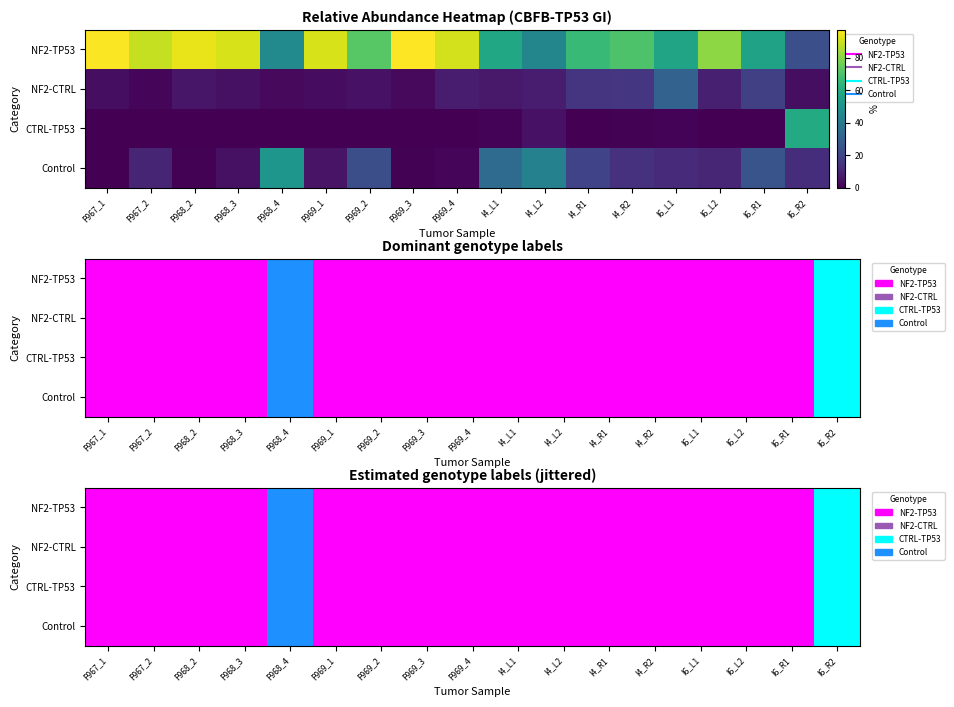

At I4_R1, list the series in order from largest to smallest.

NF2-TP53, NF2-CTRL, CTRL-TP53, Control